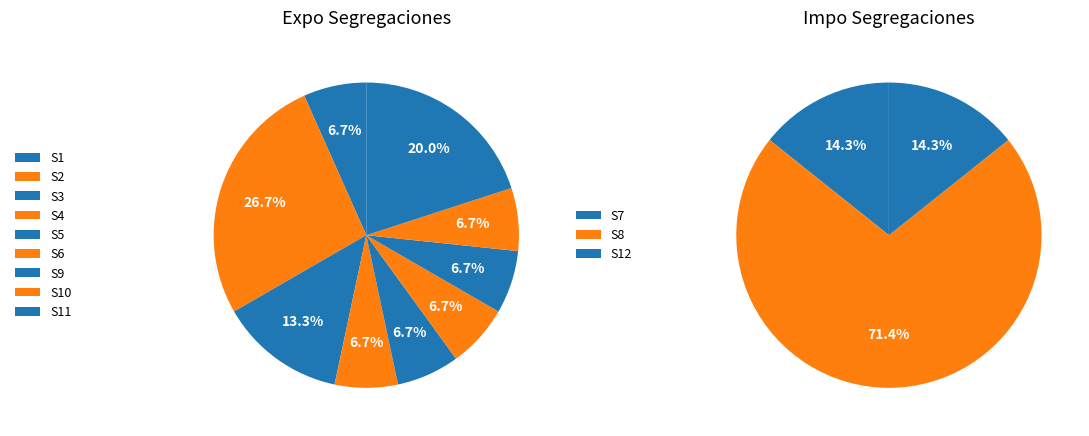

How many slices are in this pie chart?

12